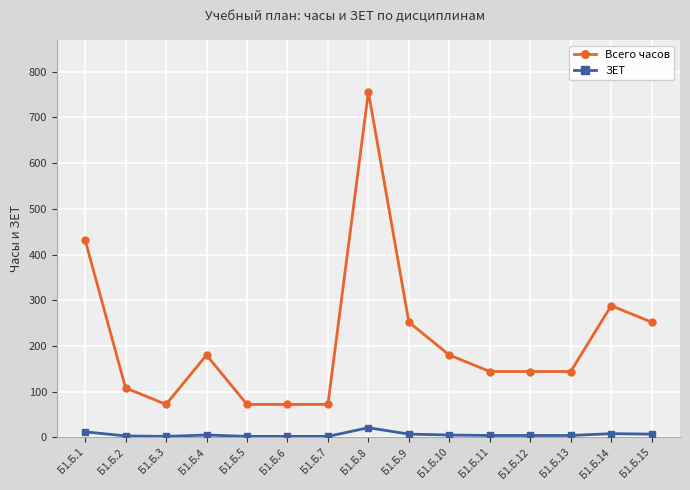

How many data points in Всего часов are less than 144?

5